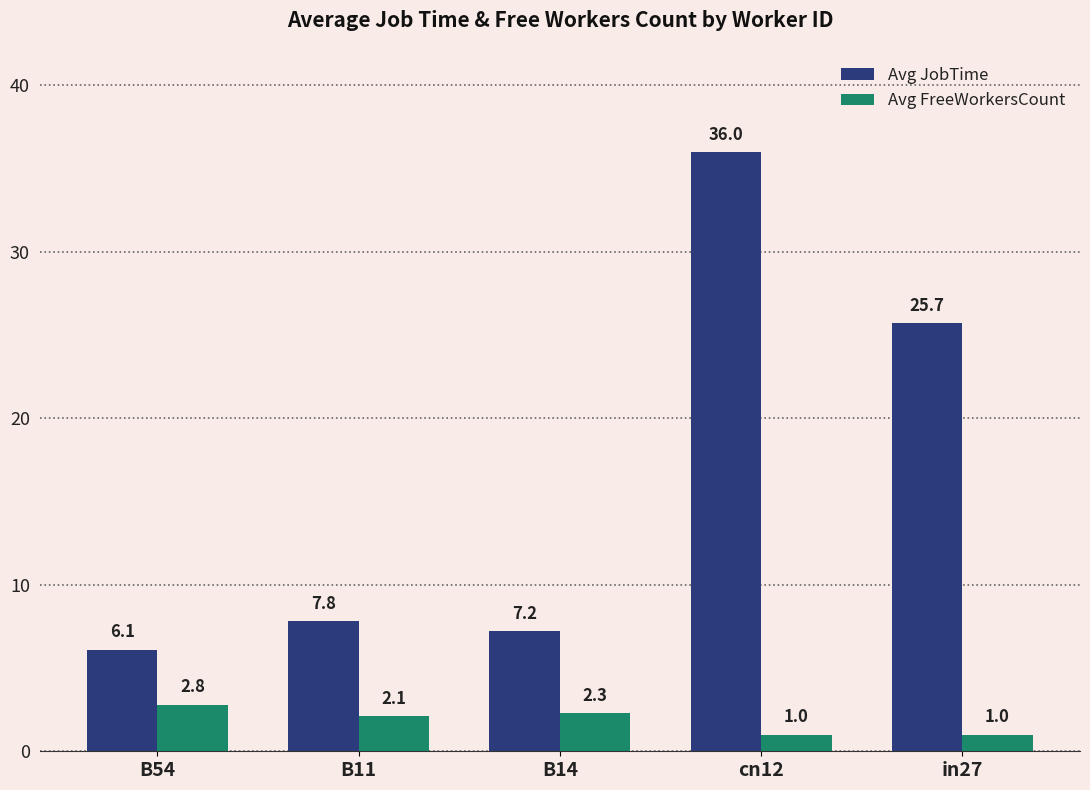

What are all the series names shown in the legend?

Avg JobTime, Avg FreeWorkersCount